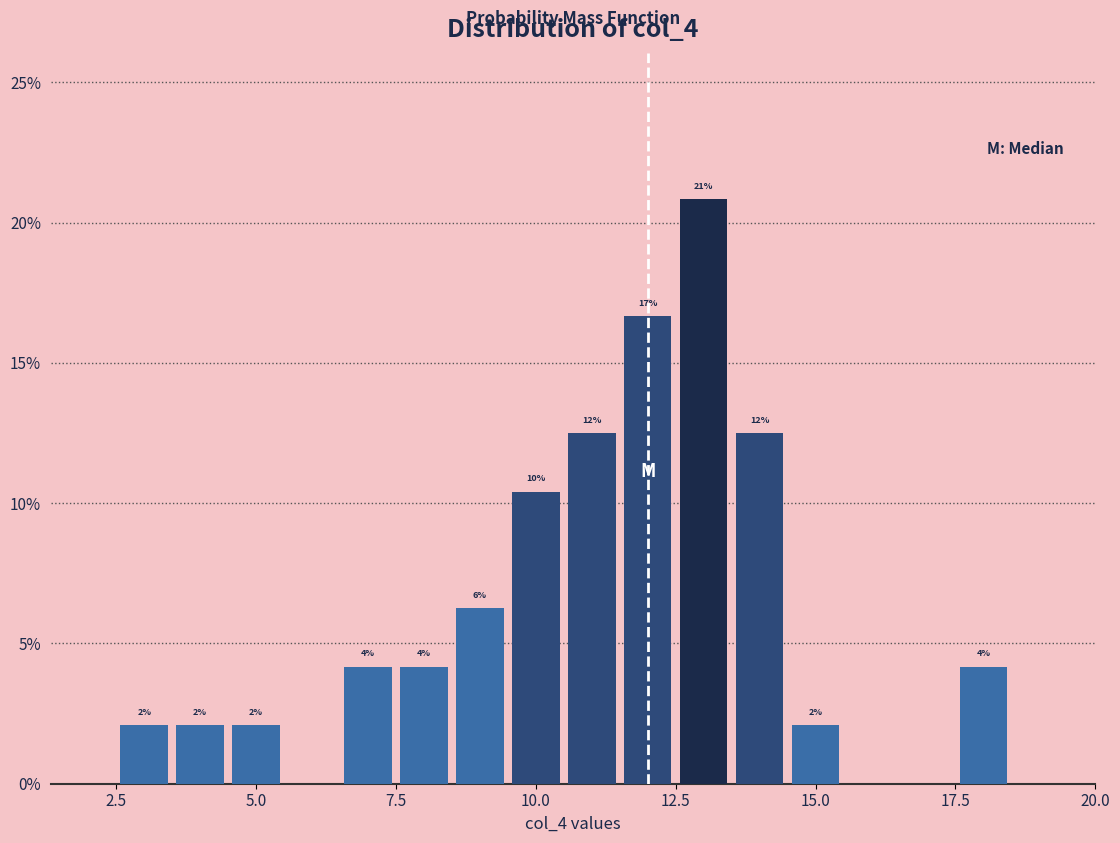

Read against the x-axis, roughly where is the centre of the tallest bar?

13.0